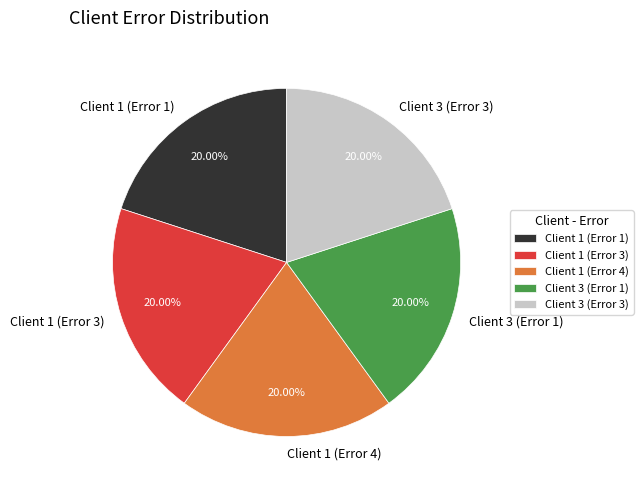

Does Client 3 (Error 1) represent more than half of the total?

No